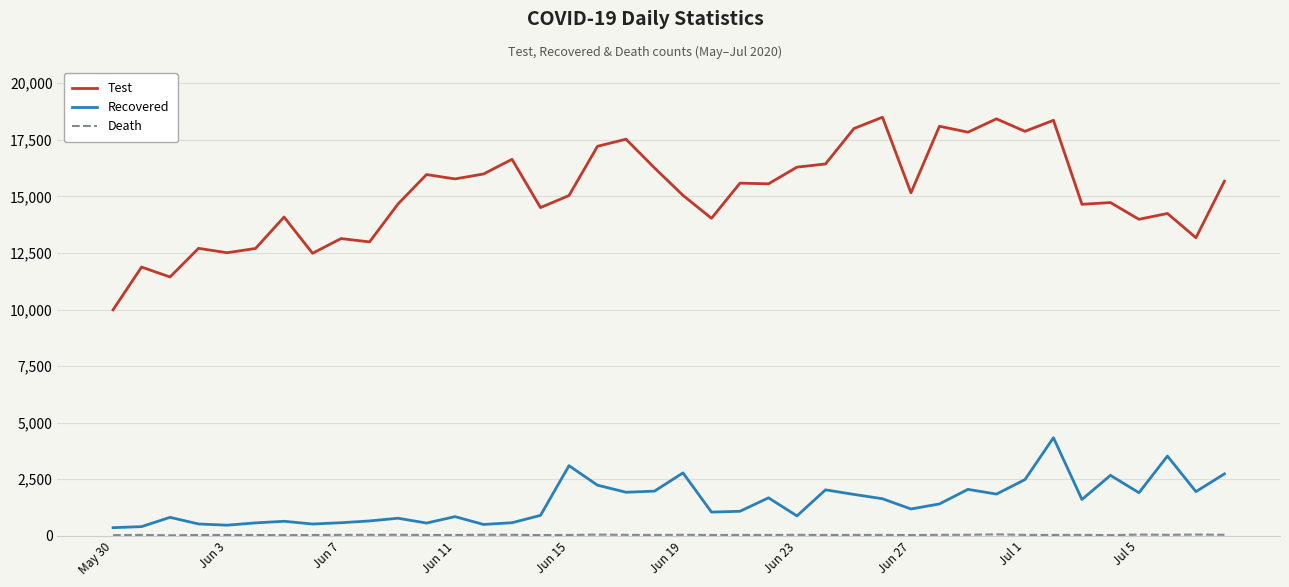

What is the maximum value shown in the chart?

18498